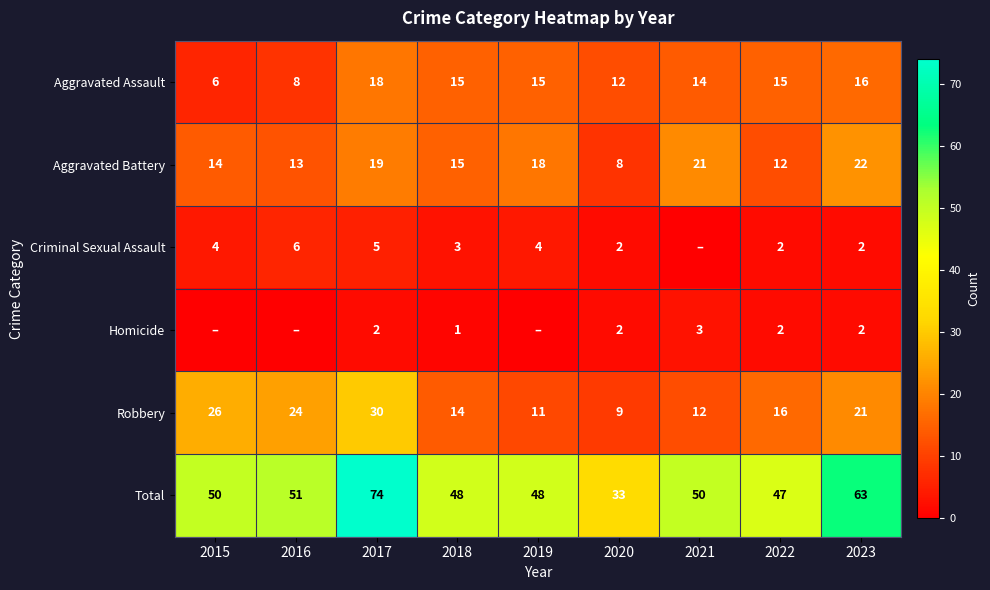

What is the difference between the maximum and minimum values in the Robbery series?

21